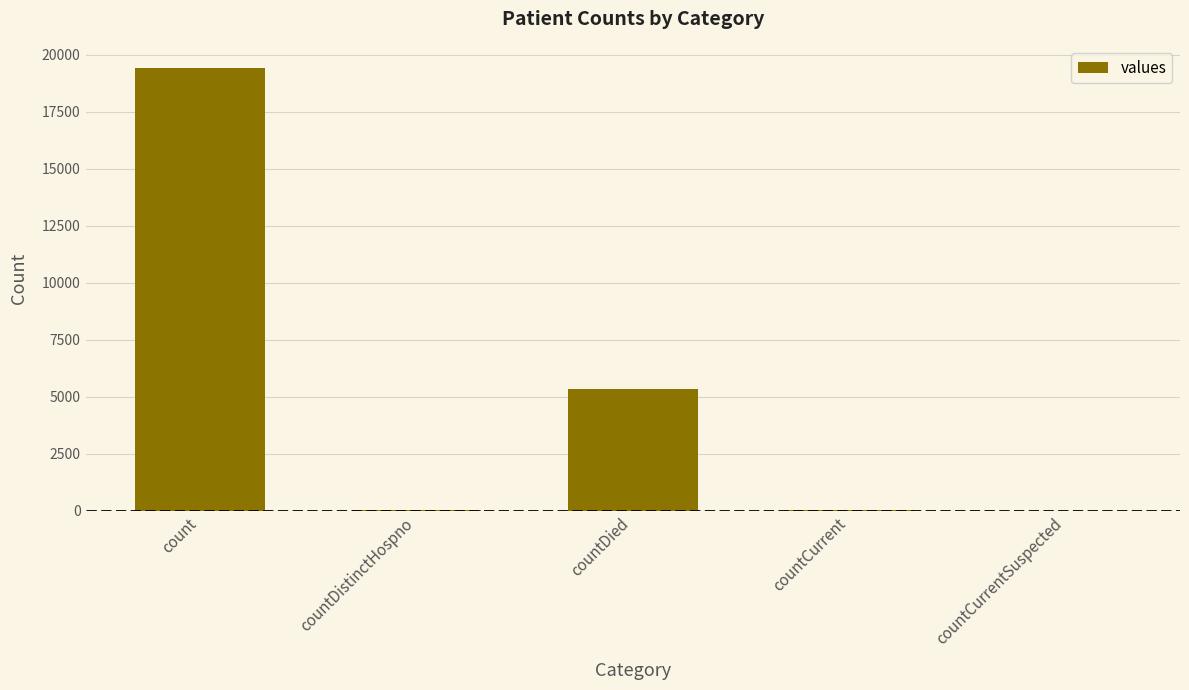

Approximately how many times larger is the value at countDied compared to count?

0.3